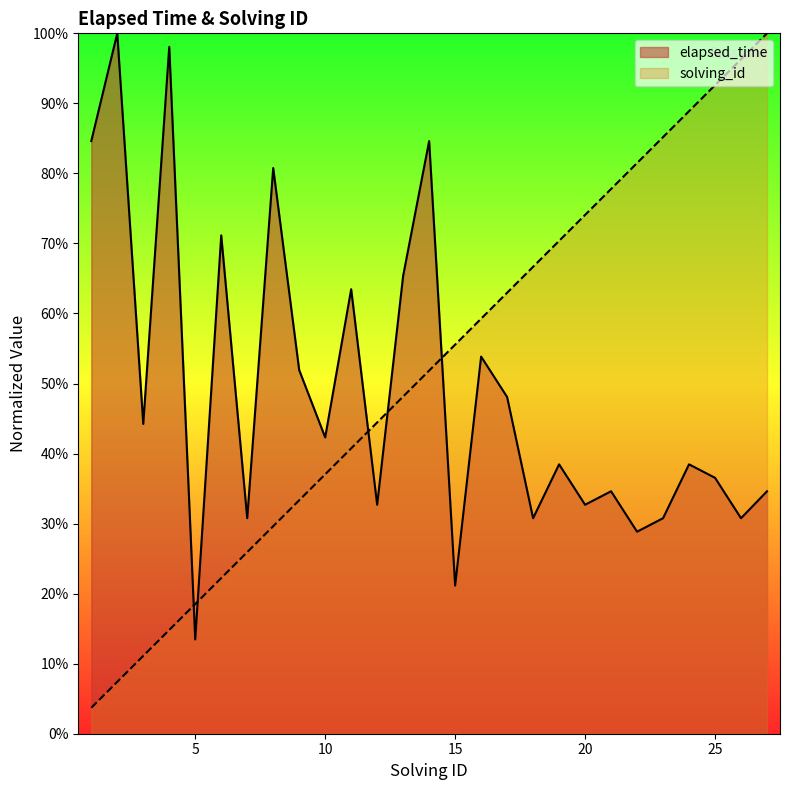

Rank the series by their average value, from highest to lowest.

solving_id, elapsed_time